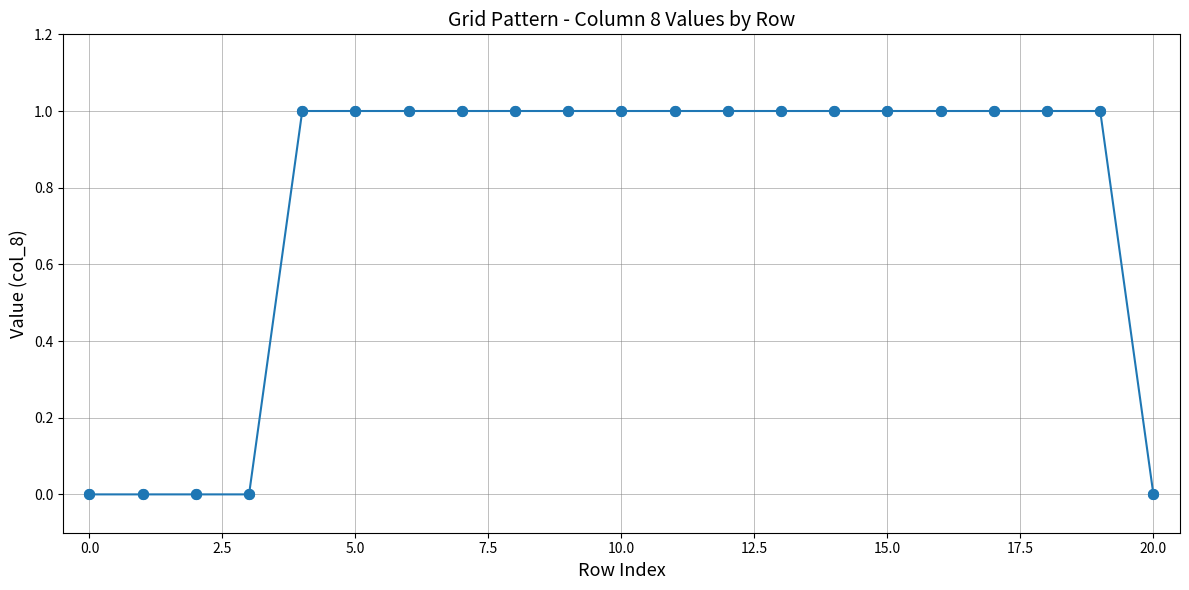

What is the sum of all values?

16